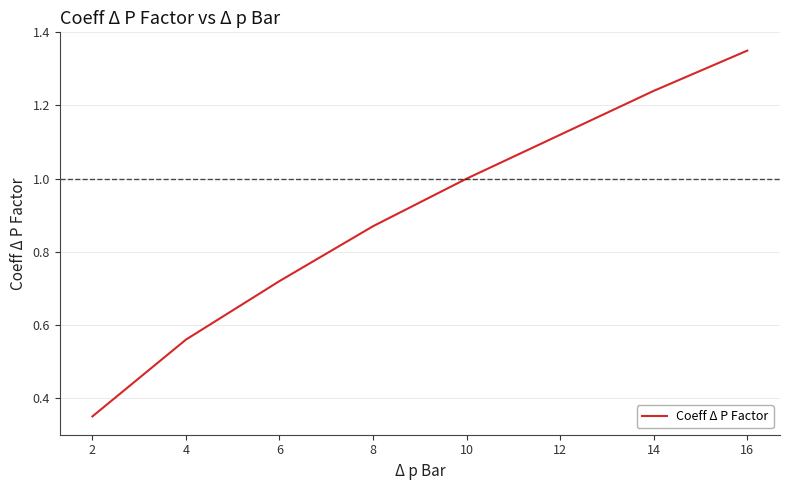

Between 6 and 10, which is larger?

10